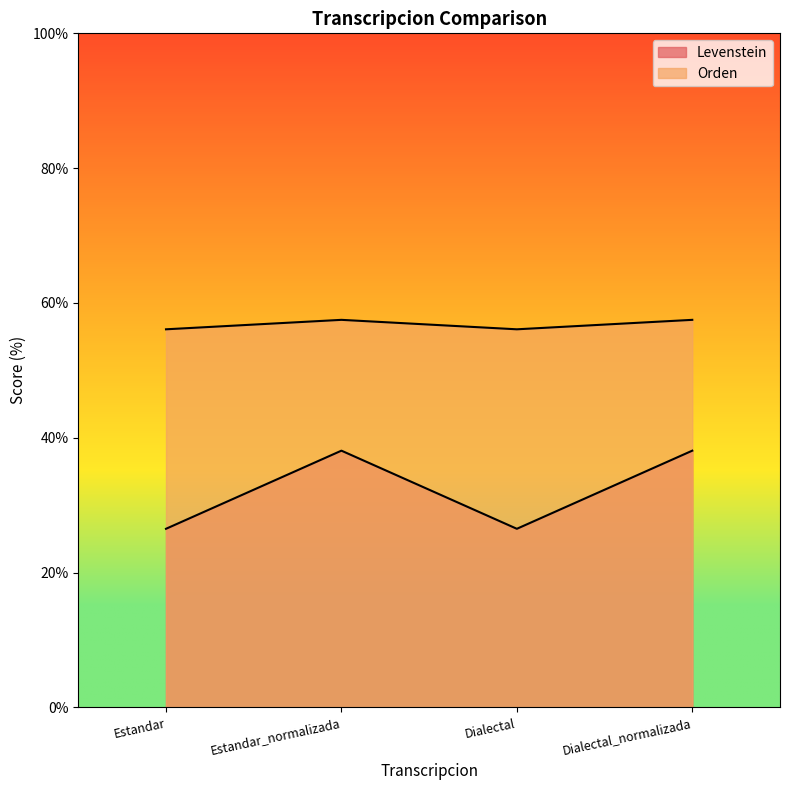

How many interior local peaks does the Levenstein series have?

1